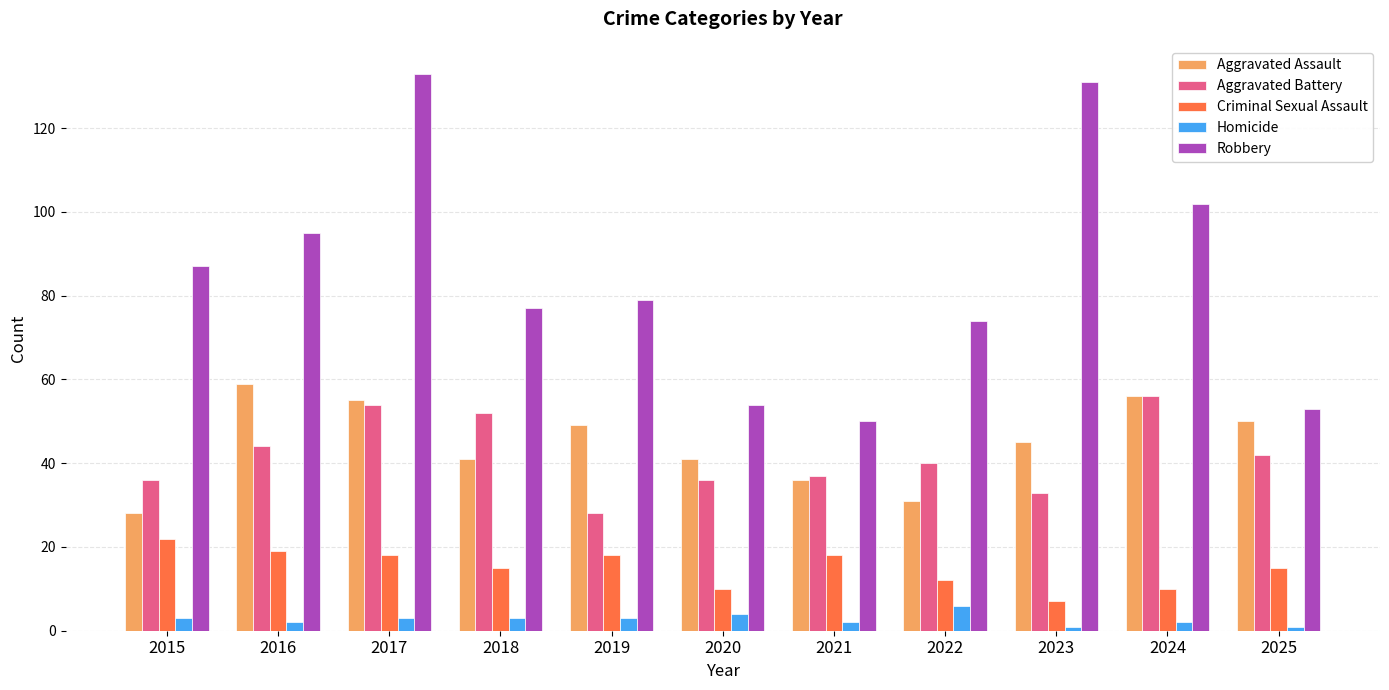

What is the value of the Aggravated Assault bar at the 4th from the left?

41